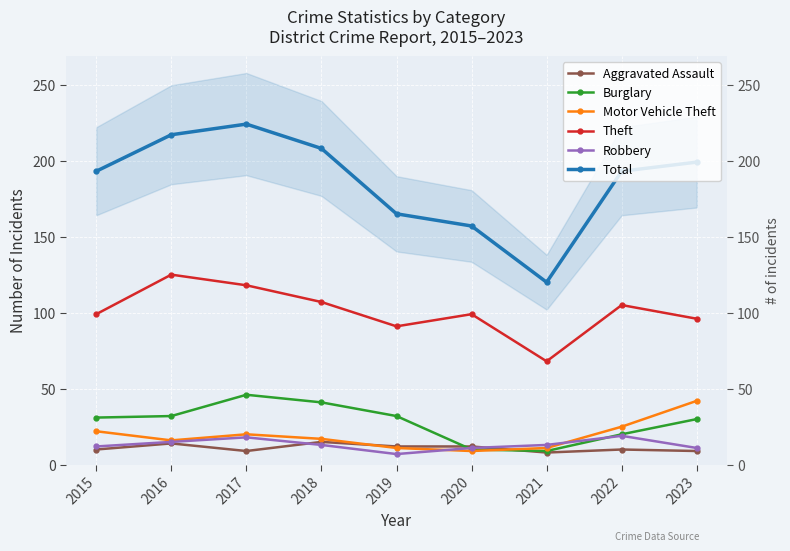

Rank the series at 2017 from highest to lowest value.

Total, Theft, Burglary, Motor Vehicle Theft, Robbery, Aggravated Assault